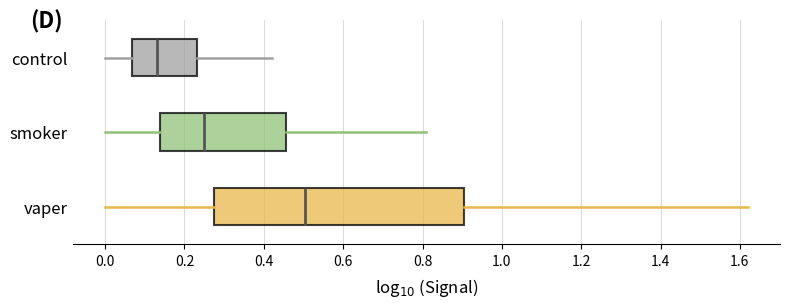

Which box has the furthest to the left median line?

control